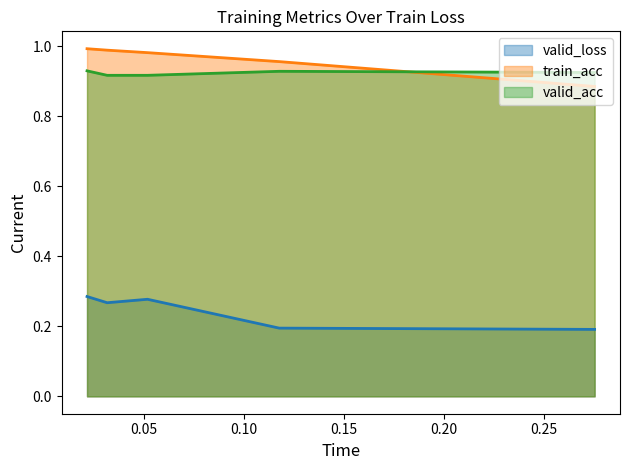

Read the valid_acc value at 0.031561480859781145.

0.9